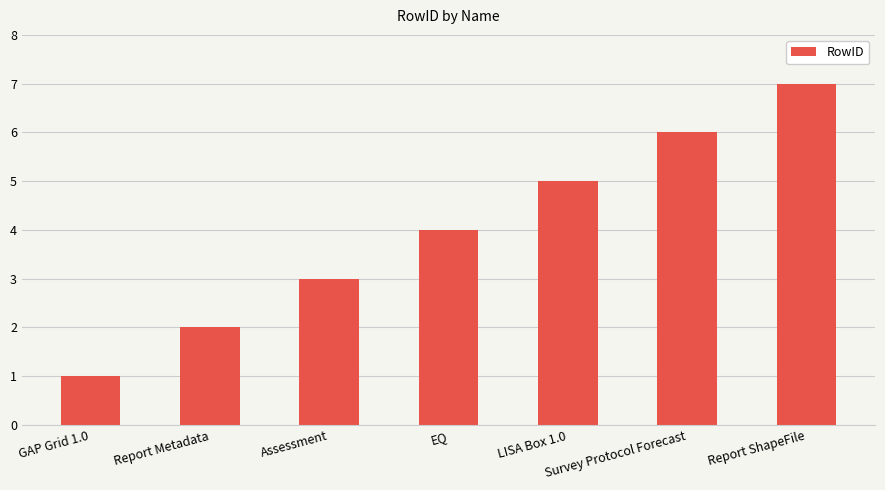

Count the number of categories in the chart.

7